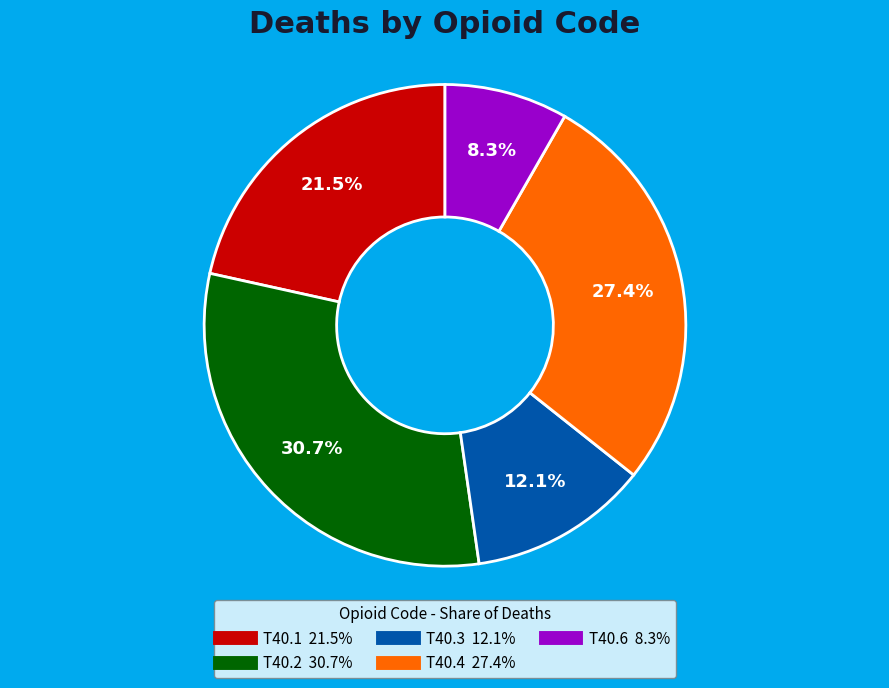

What is the largest slice in the pie chart?

T40.2